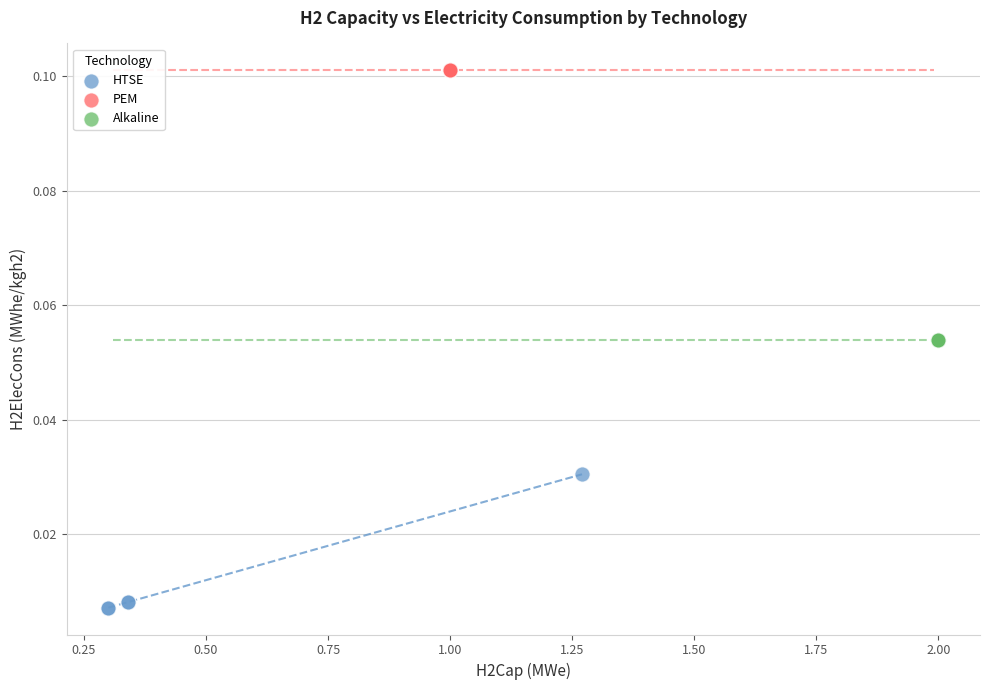

Which series reaches the minimum Y coordinate?

HTSE